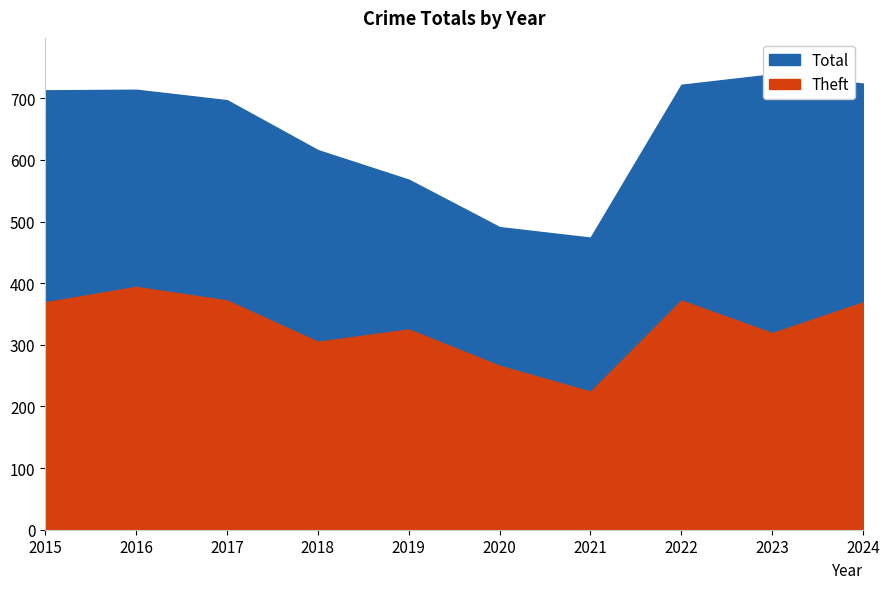

The Total series shows 474 at 2021. True or false?

True